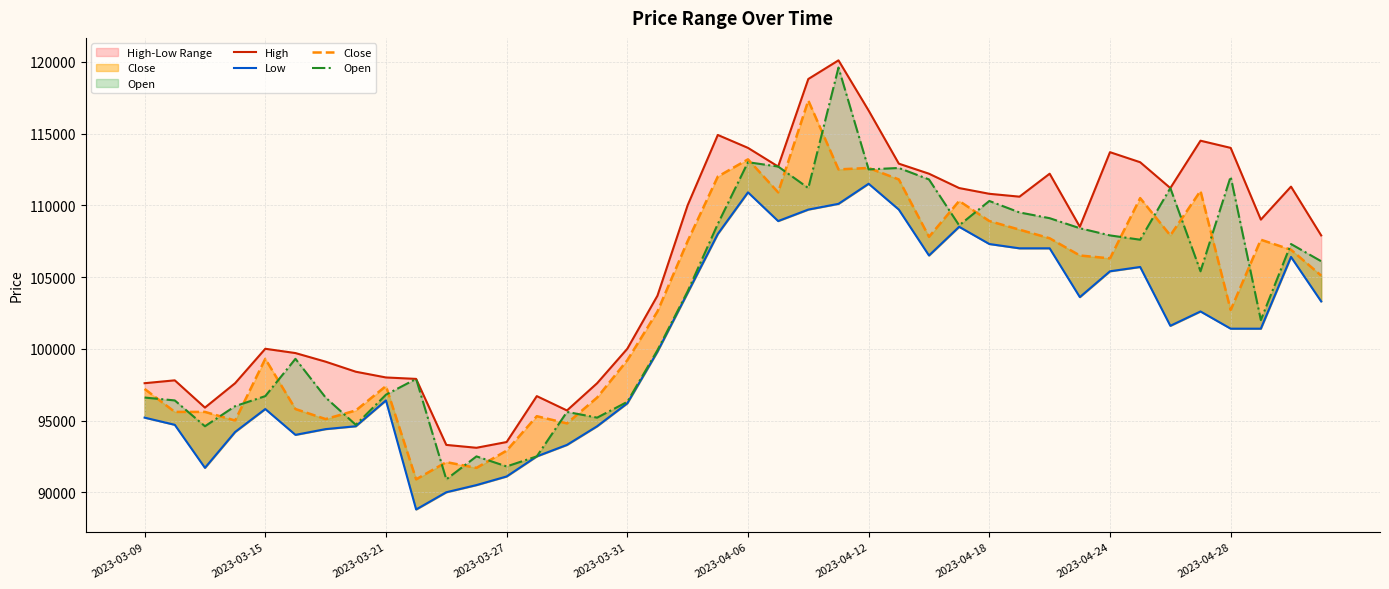

True or false: High and Low intersect in this chart.

False